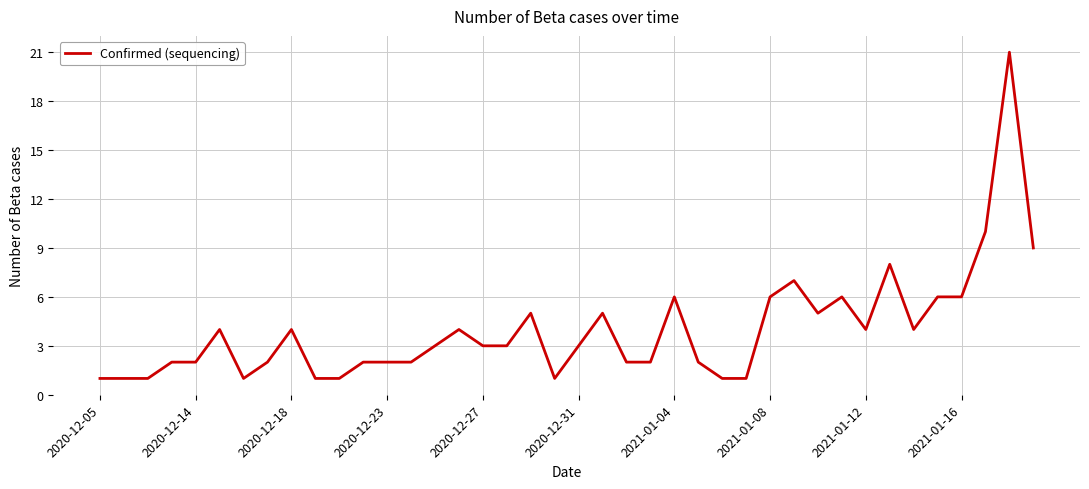

What is the value of the 40th point from the left?

9